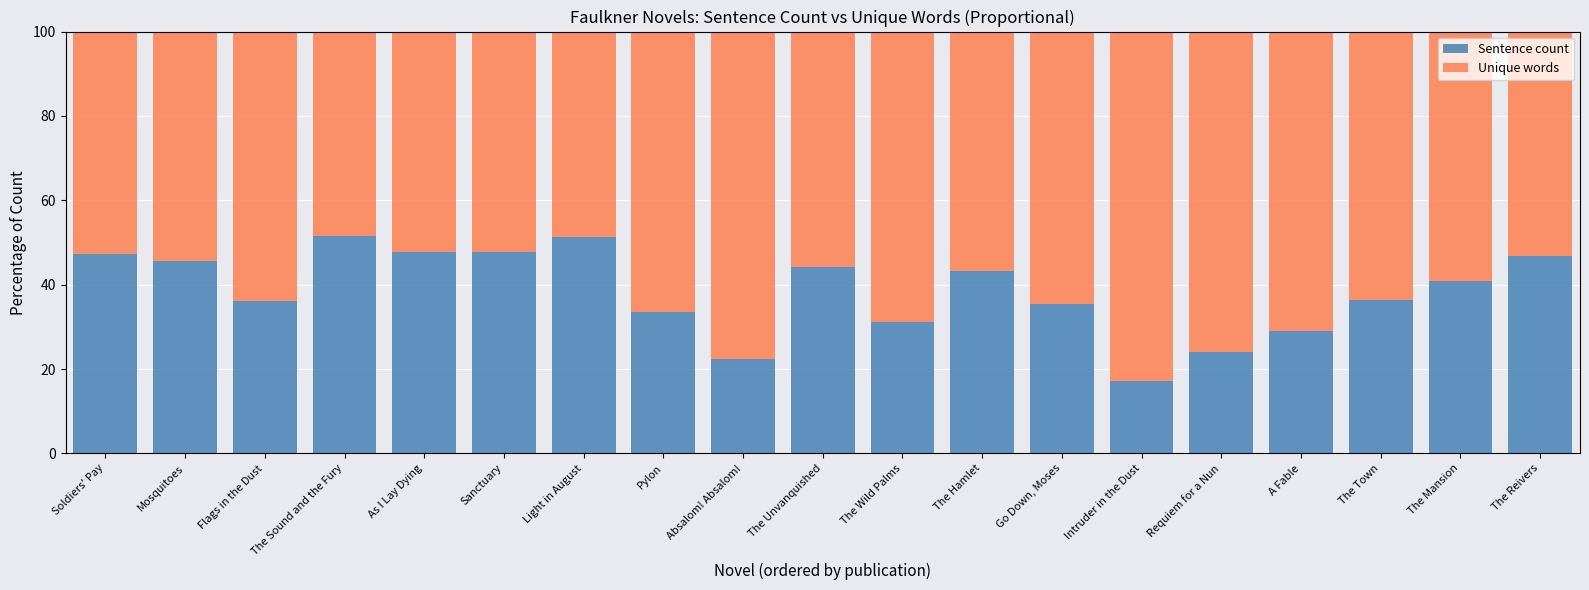

Rank the categories by Sentence count value from lowest to highest.

Intruder in the Dust, Absalom! Absalom!, Requiem for a Nun, A Fable, The Wild Palms, Pylon, Go Down, Moses, Flags in the Dust, The Town, The Mansion, The Hamlet, The Unvanquished, Mosquitoes, The Reivers, Soldiers' Pay, As I Lay Dying, Sanctuary, Light in August, The Sound and the Fury